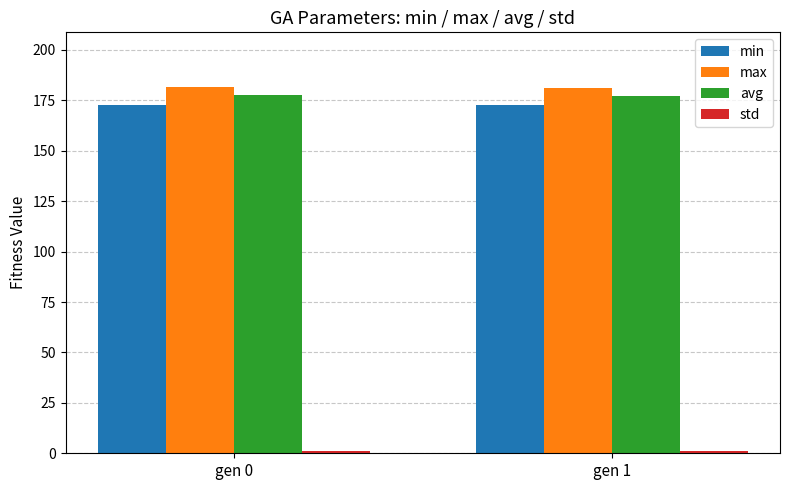

The value of min at gen 0 is 172.9. True or false?

True